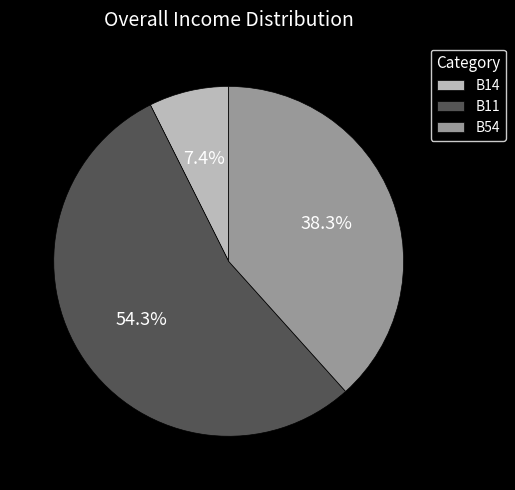

The B14 slice represents 7% of the pie. True or false?

True